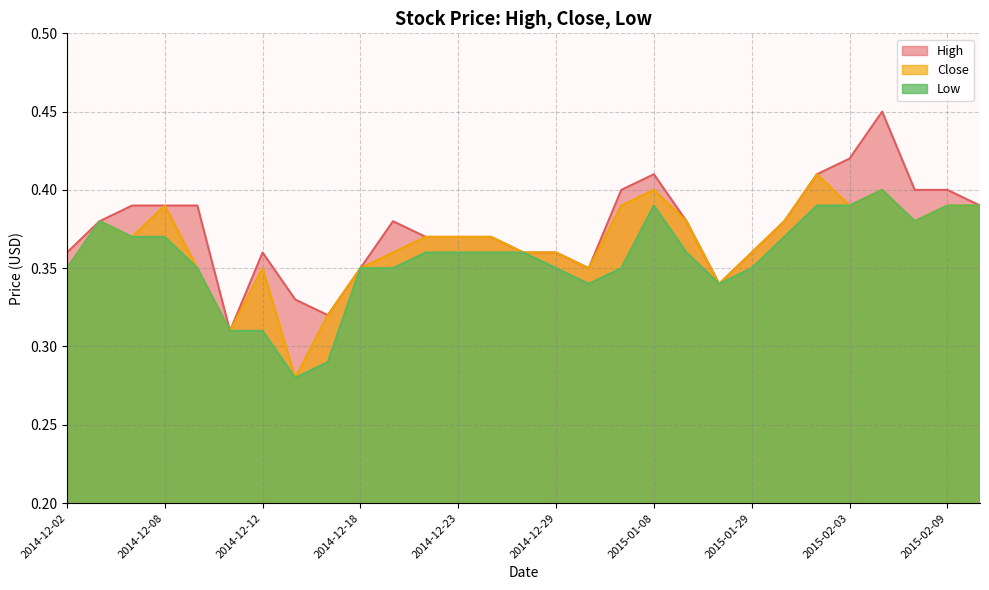

True or false: Close and High cross at least once.

False